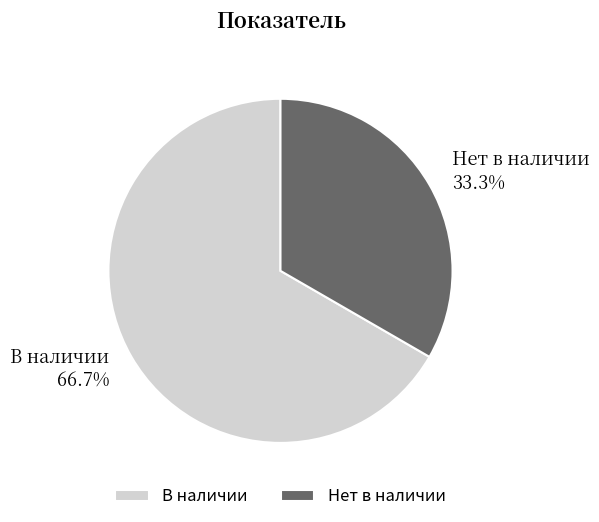

Which slice represents more than half of the pie?

В наличии